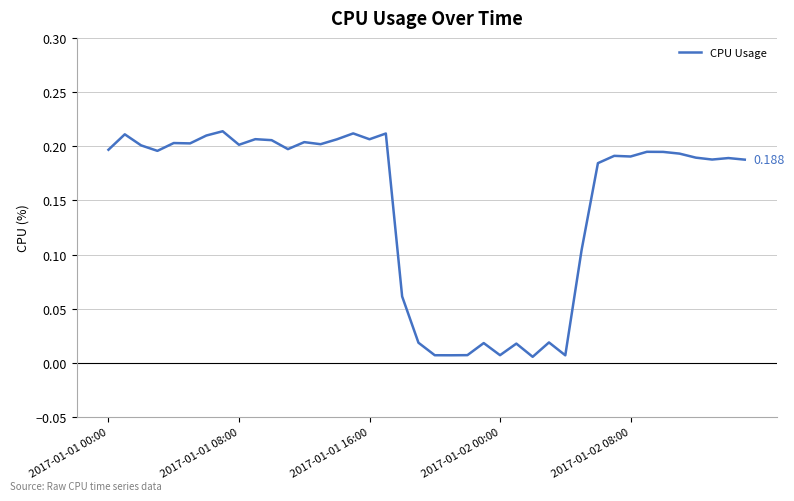

At which category does the chart reach its peak across all series?

7